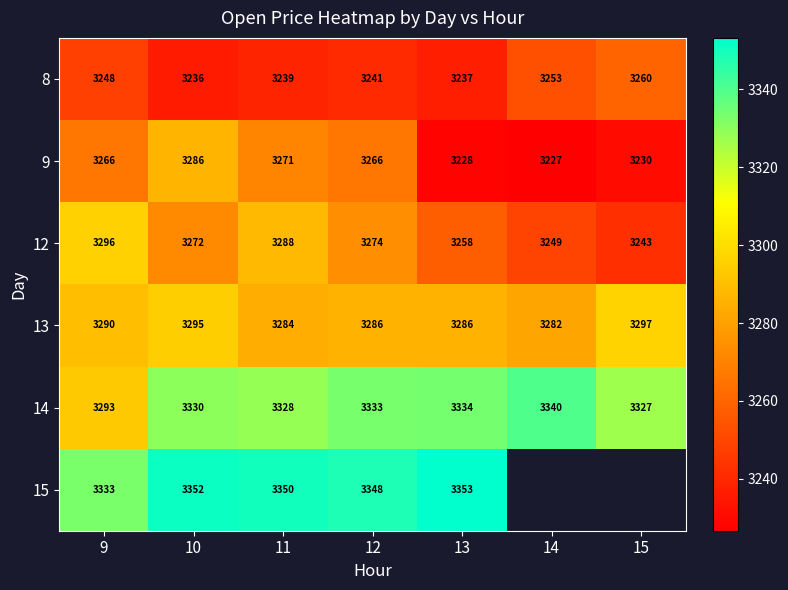

Is the value of 15 at 9 greater than the value of 13 at 15?

Yes